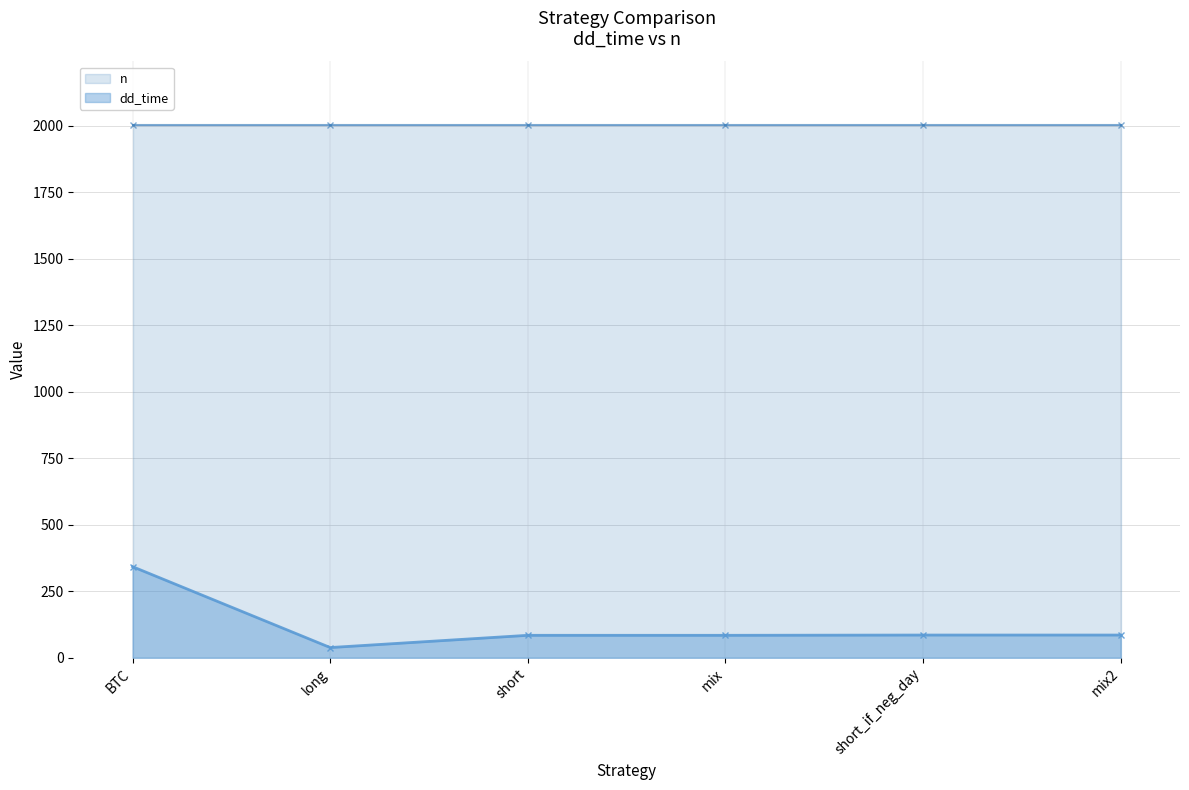

The value of dd_time at mix is 84. True or false?

True